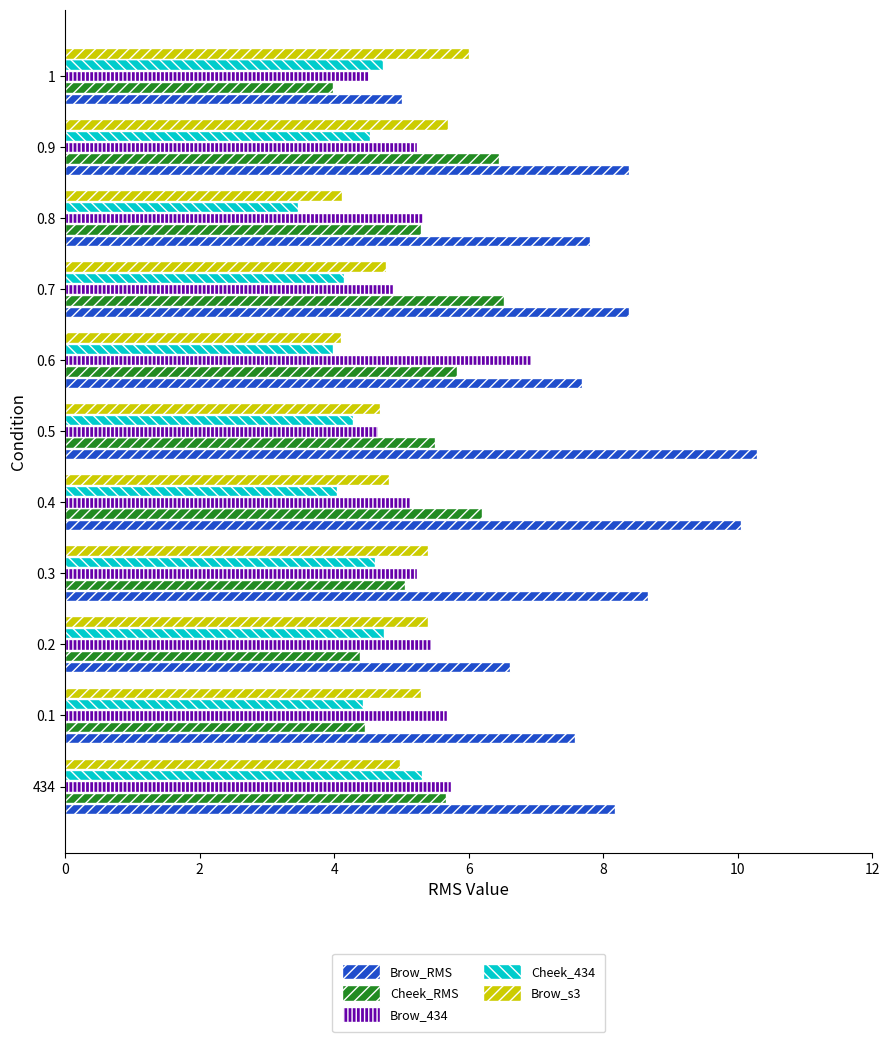

What is the average value of the Cheek_RMS series?

5.4